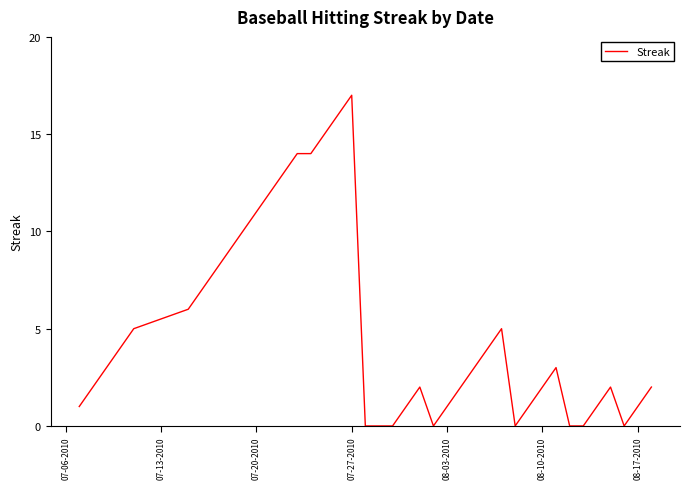

What is the difference between the maximum and minimum values?

17